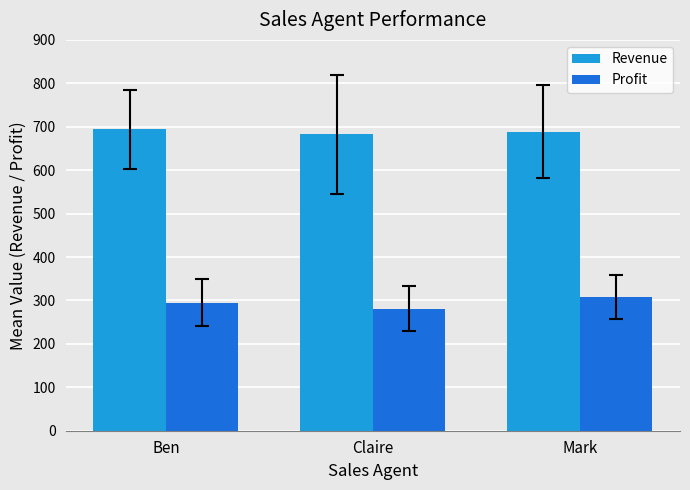

Which series has the widest spread of values?

Profit